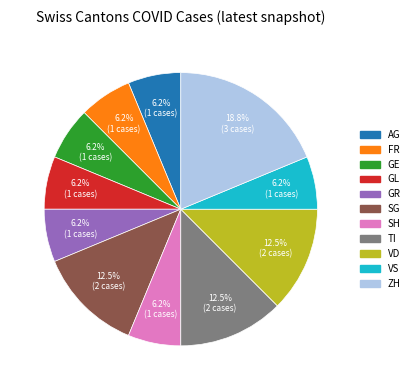

Does any single category account for the majority?

No